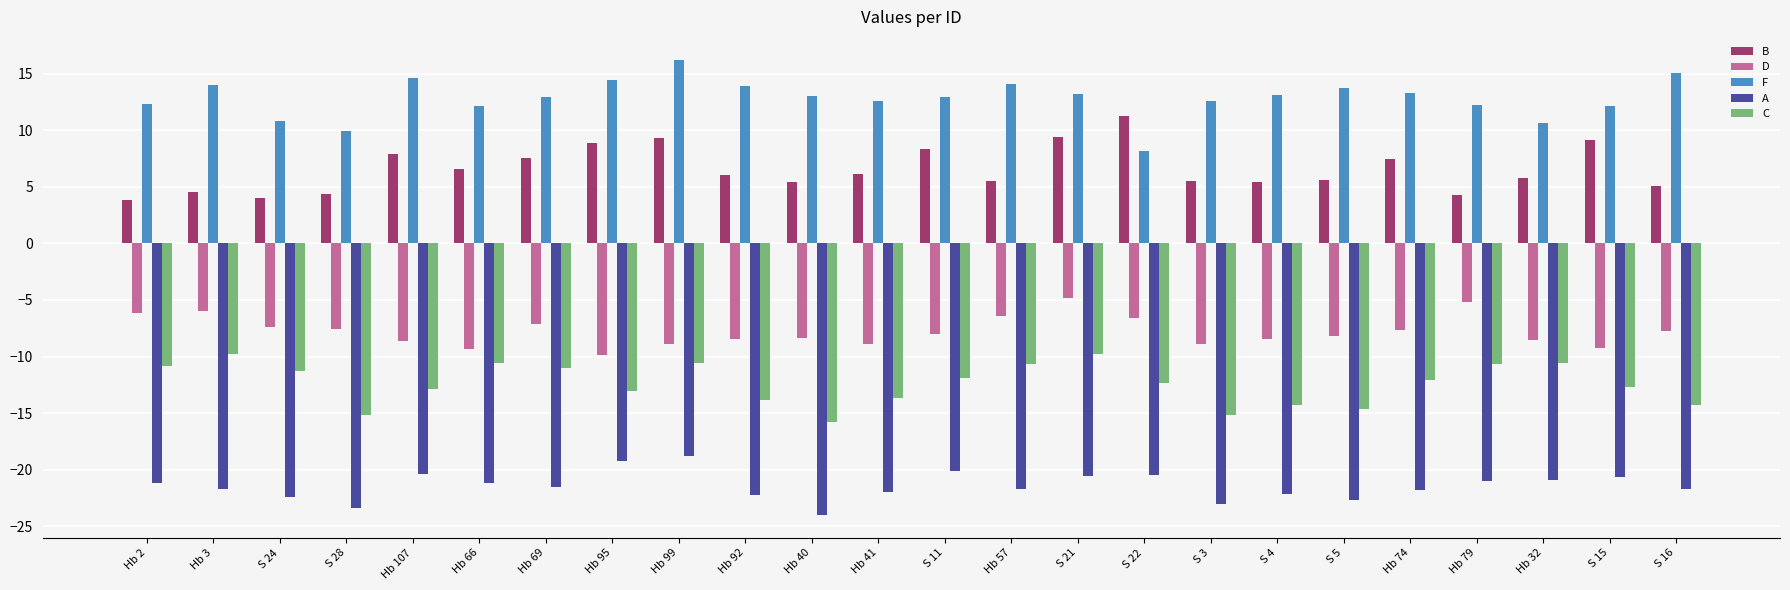

What is the approximate value of B at Hb 74?

7.5